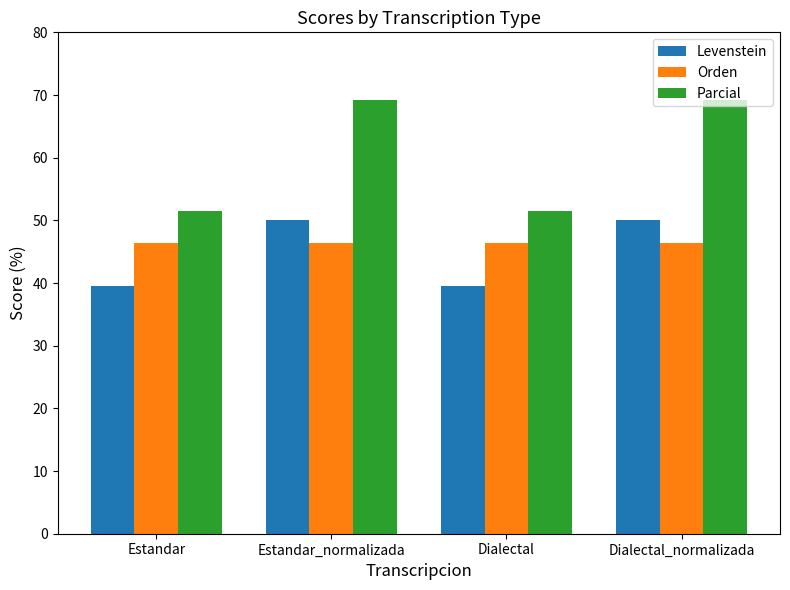

What is the sum of the Orden values at Dialectal and Estandar_normalizada?

92.9